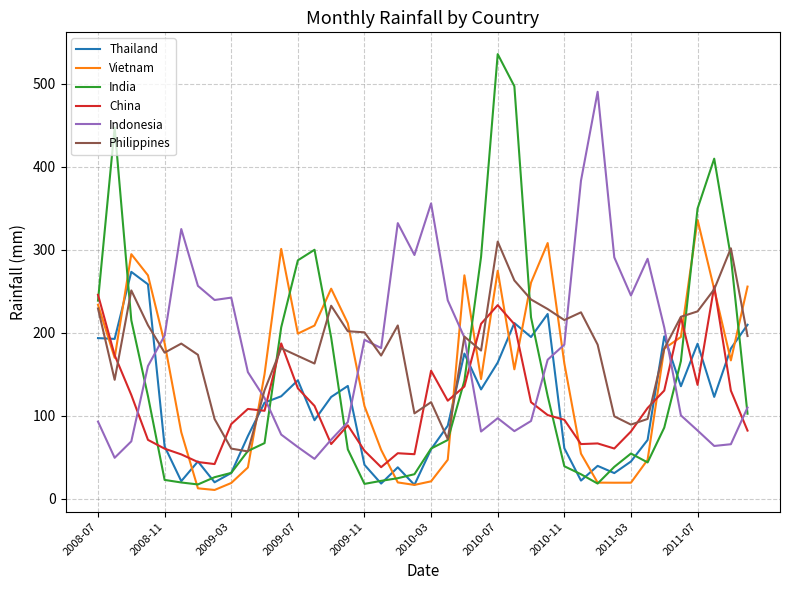

List the series in order of their peak value, lowest first.

China, Thailand, Philippines, Vietnam, Indonesia, India